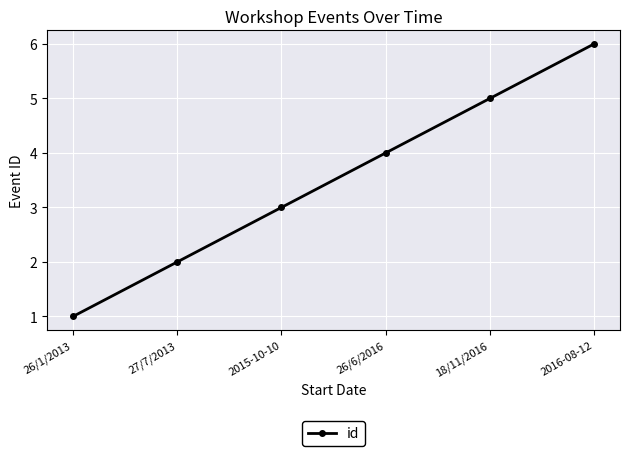

Reading left to right, what are all the values shown in this chart?

1	2	3	4	5	6